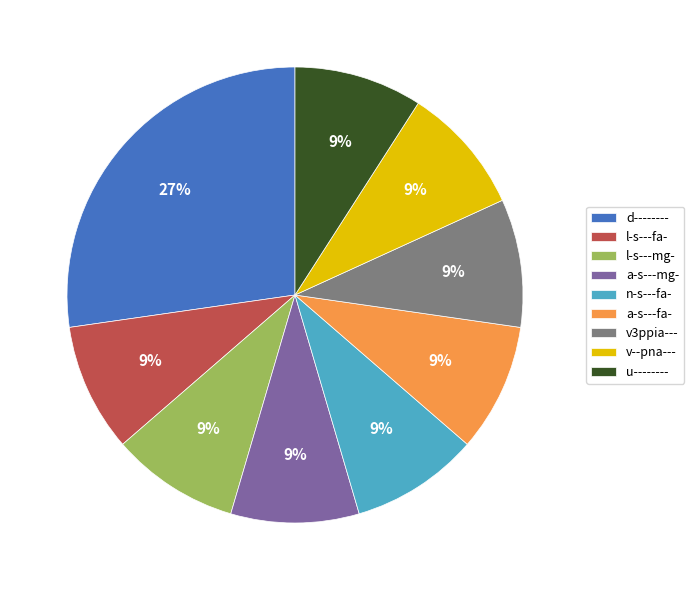

True or false: a-s---mg- accounts for 19% of the total.

False